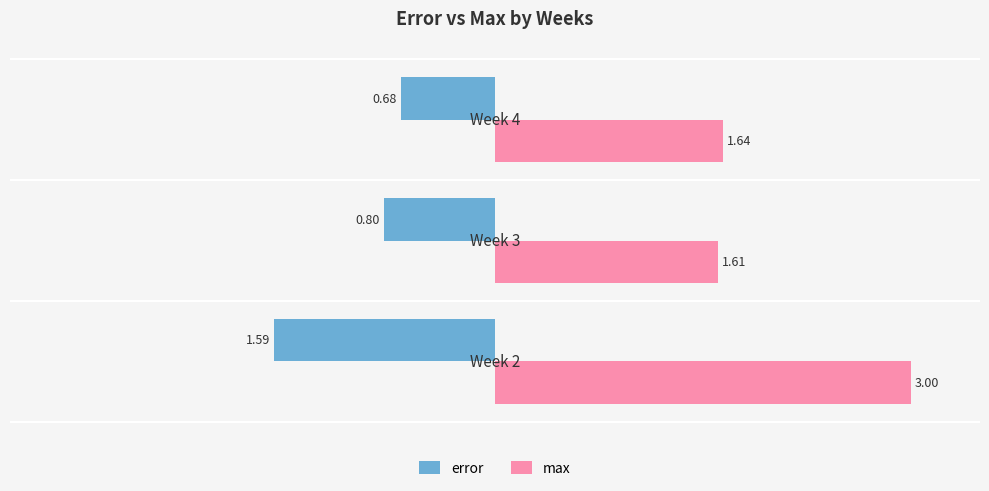

Which series has the largest total across all categories?

max